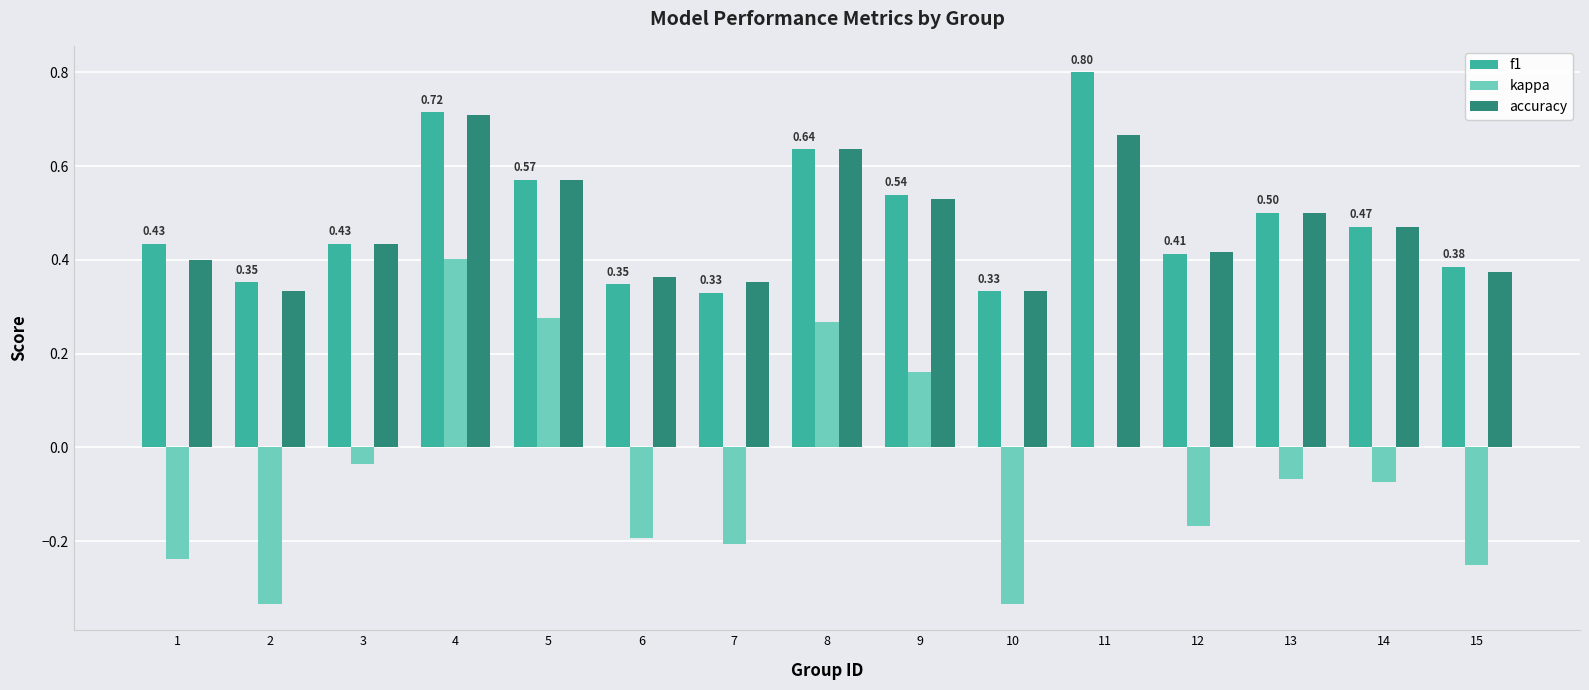

What is the sum of all f1 values?

7.3